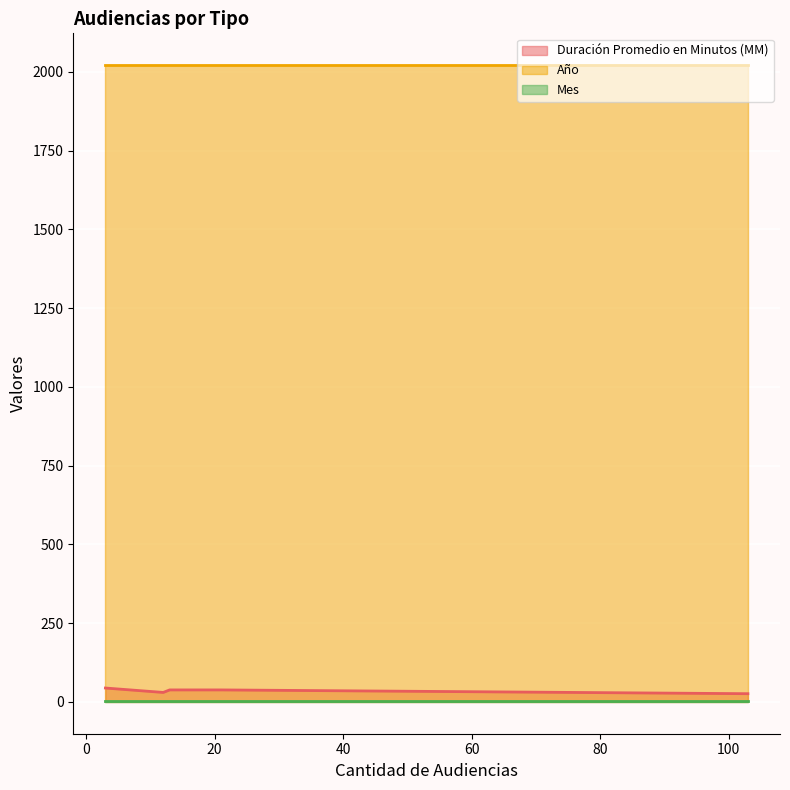

What are all the series names shown in the legend?

Duración Promedio en Minutos (MM), Año, Mes